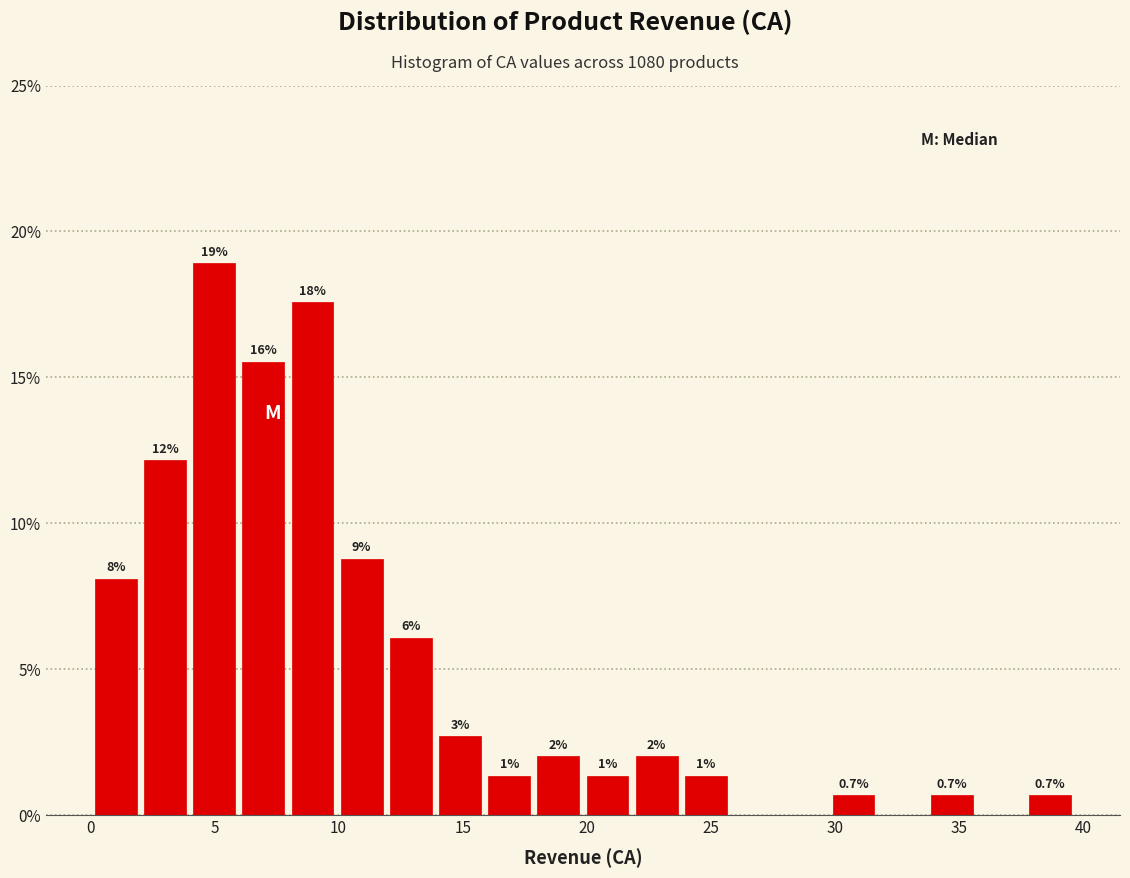

Read against the x-axis, roughly where is the centre of the tallest bar?

5.0